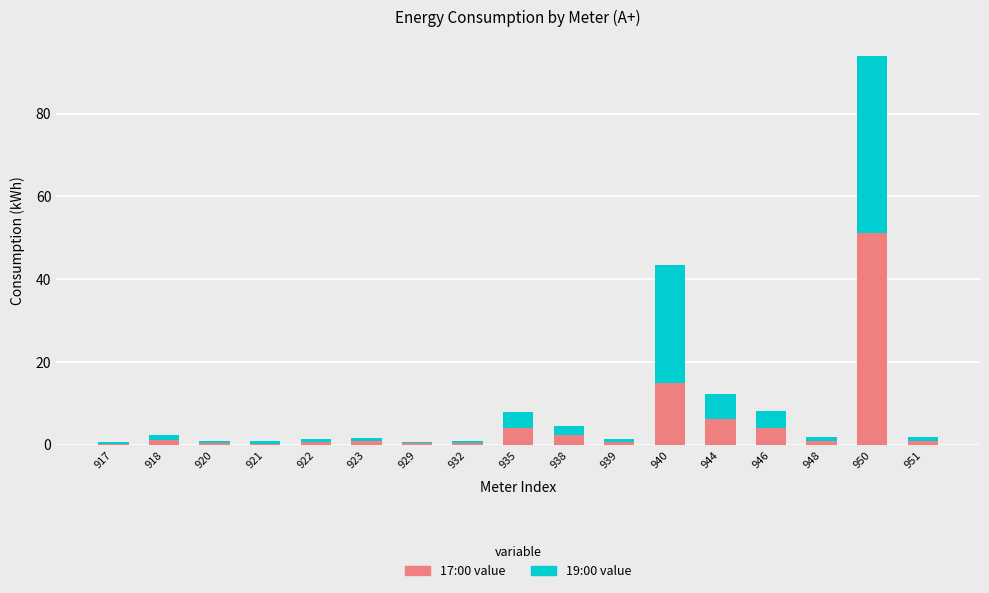

At which category is the sum across all series the highest?

950